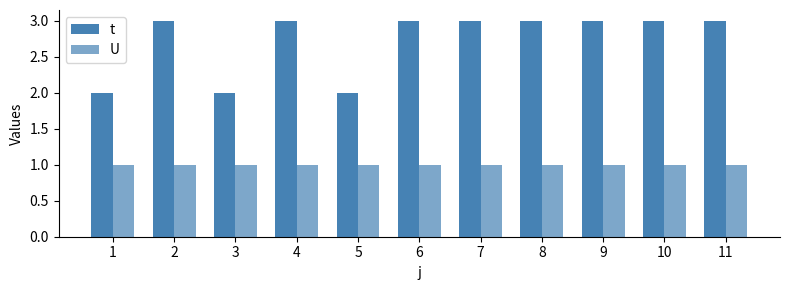

The value of t at 3 is 2. True or false?

True